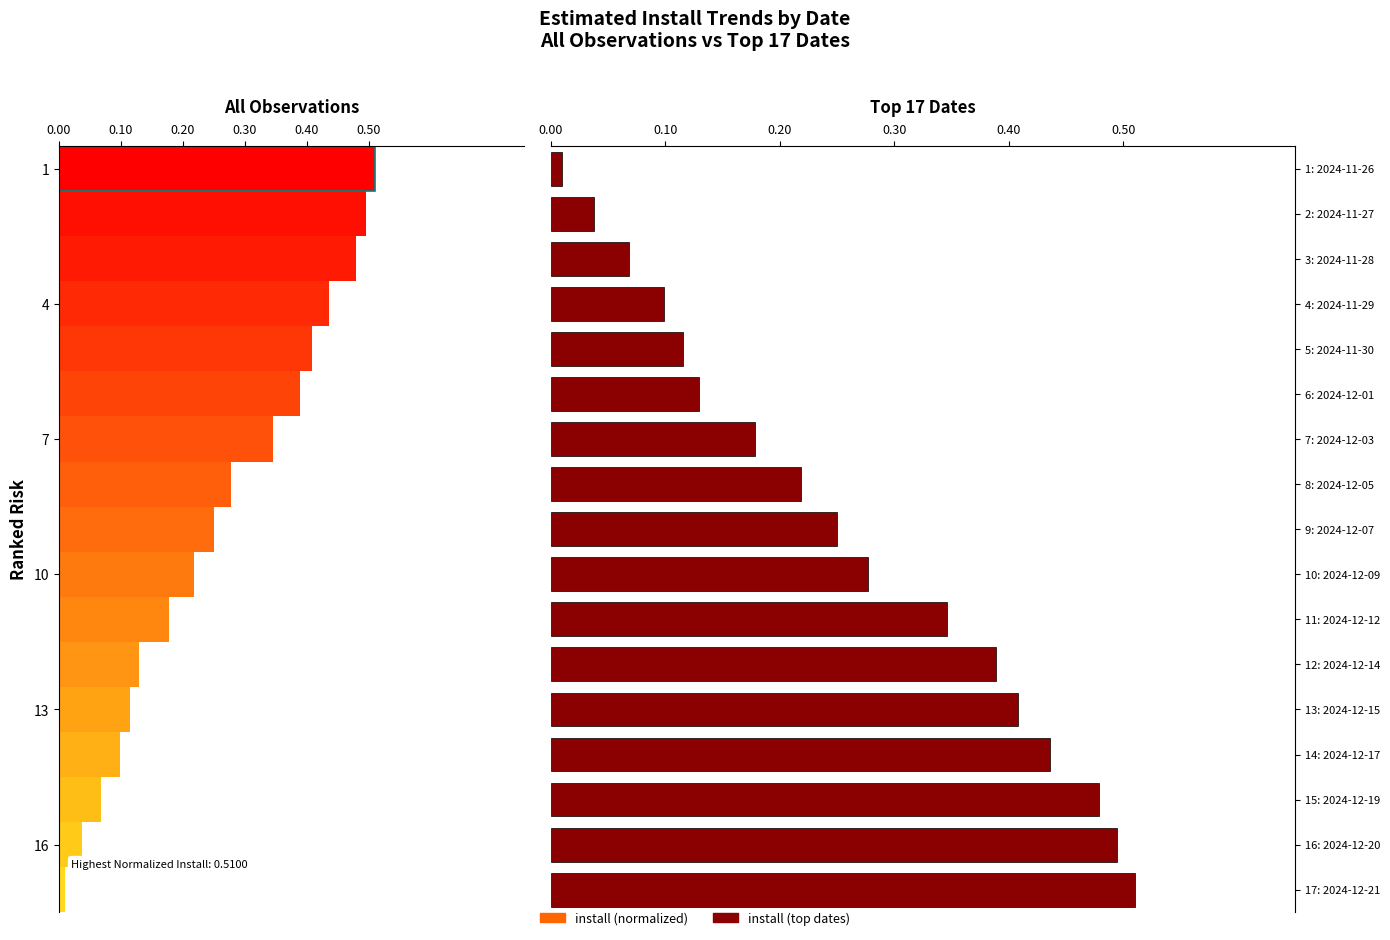

Is the value of install (normalized) at 8 greater than the value of install (top dates) at 0.20?

Yes